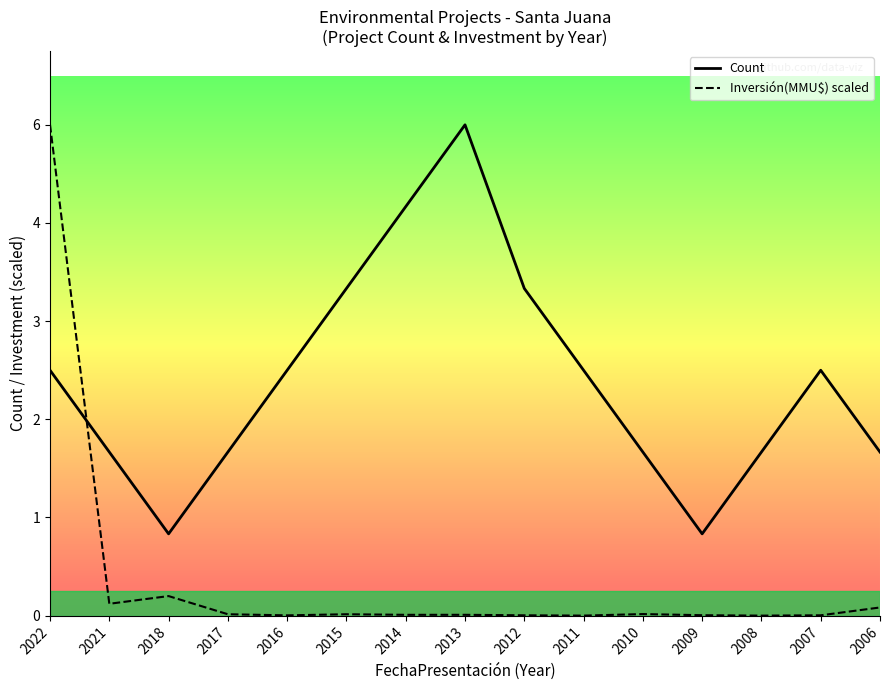

Is this an area chart (filled region under the line)?

No